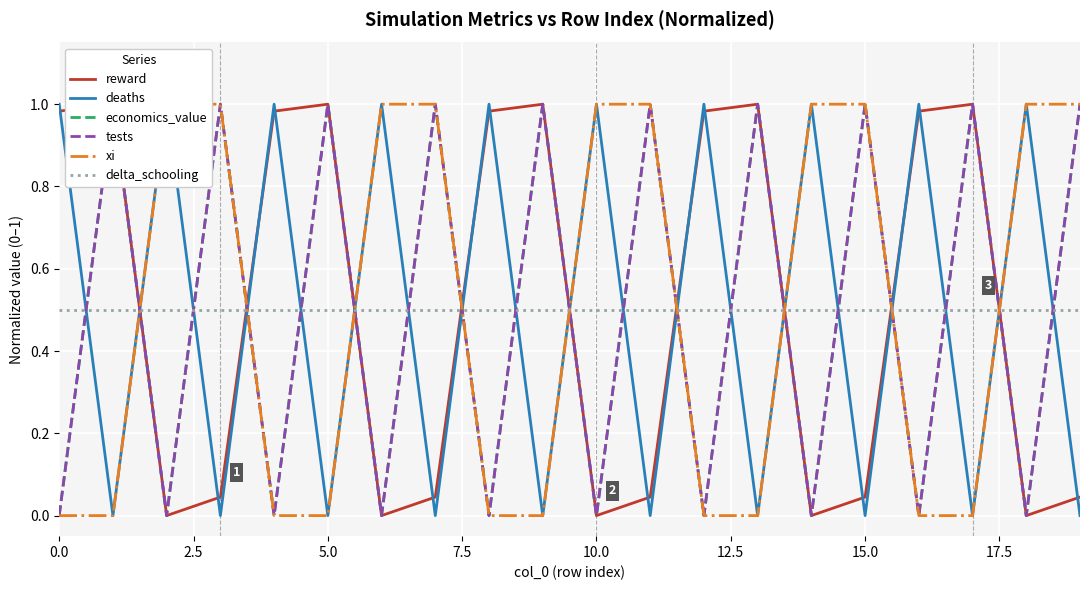

Is the value of reward at 15 greater than the value of economics_value at 2.5?

No